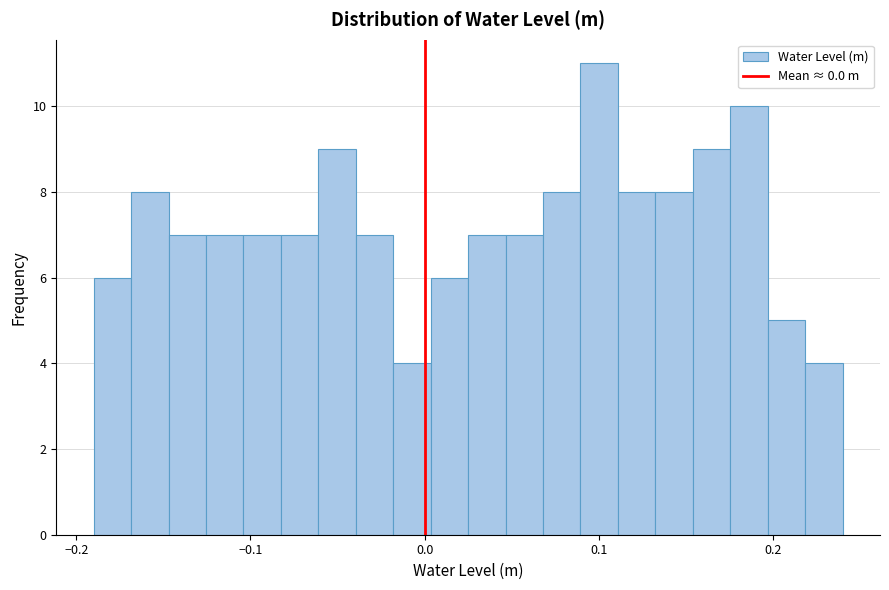

Read against the x-axis, roughly where is the centre of the tallest bar?

0.10